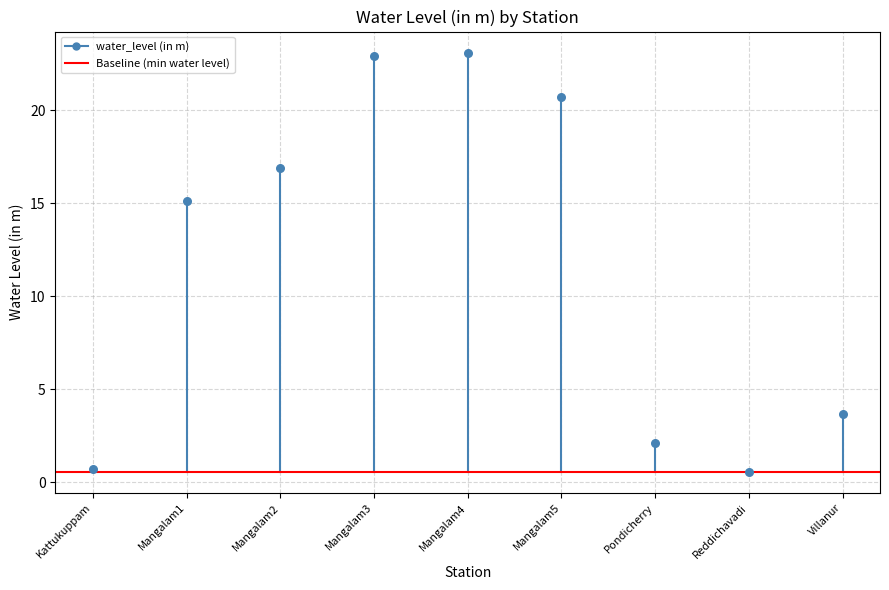

What is the average Y value?

11.7